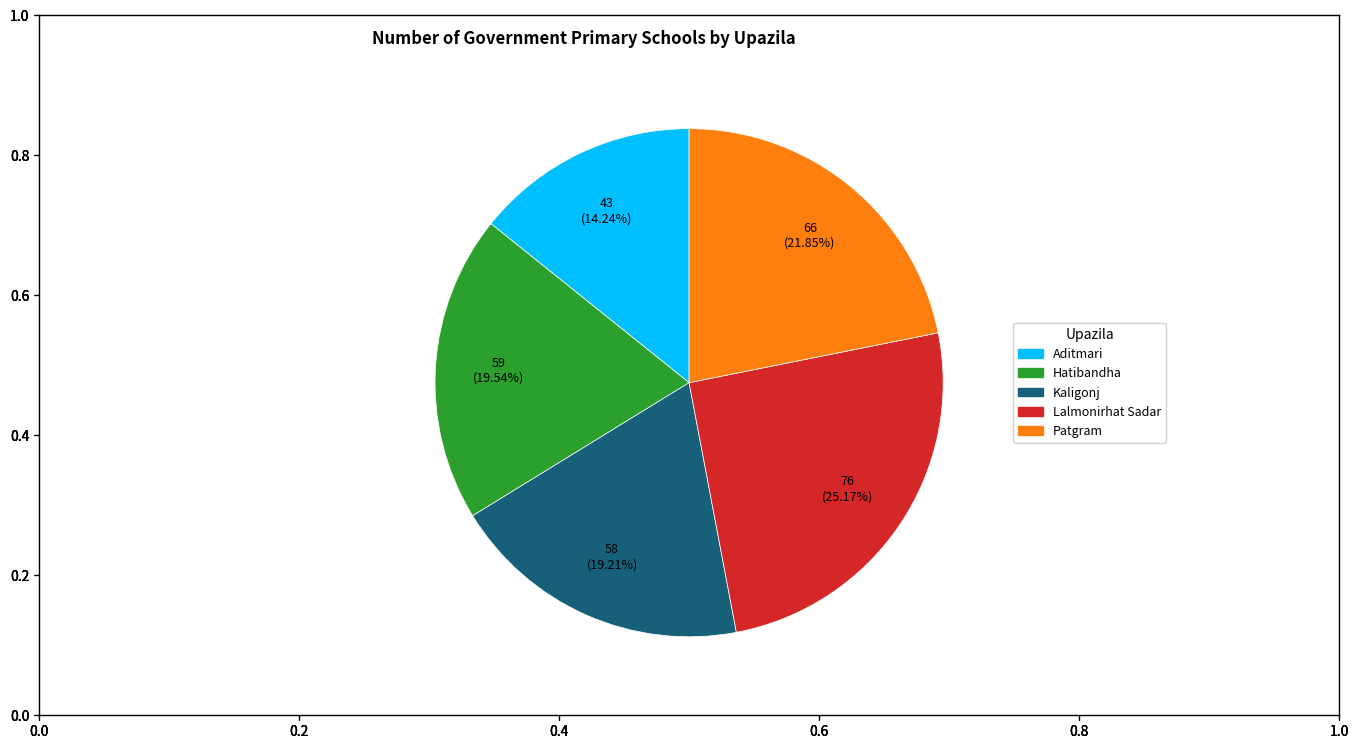

What is the ratio of the value at Patgram to the value at Kaligonj?

1.1